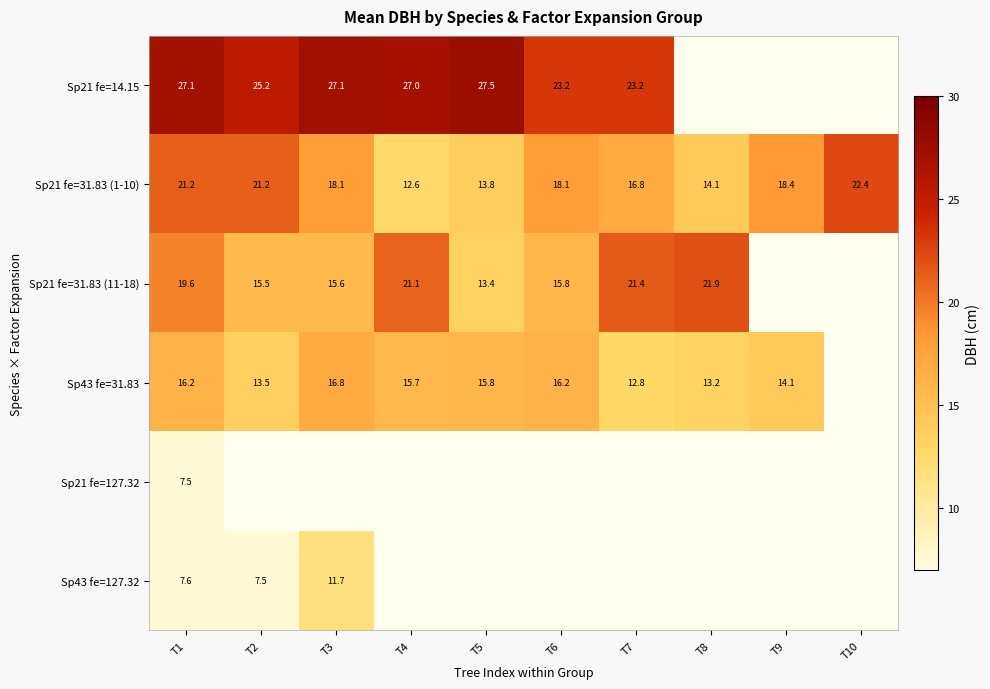

Between T1 and T6, which is larger?

T1